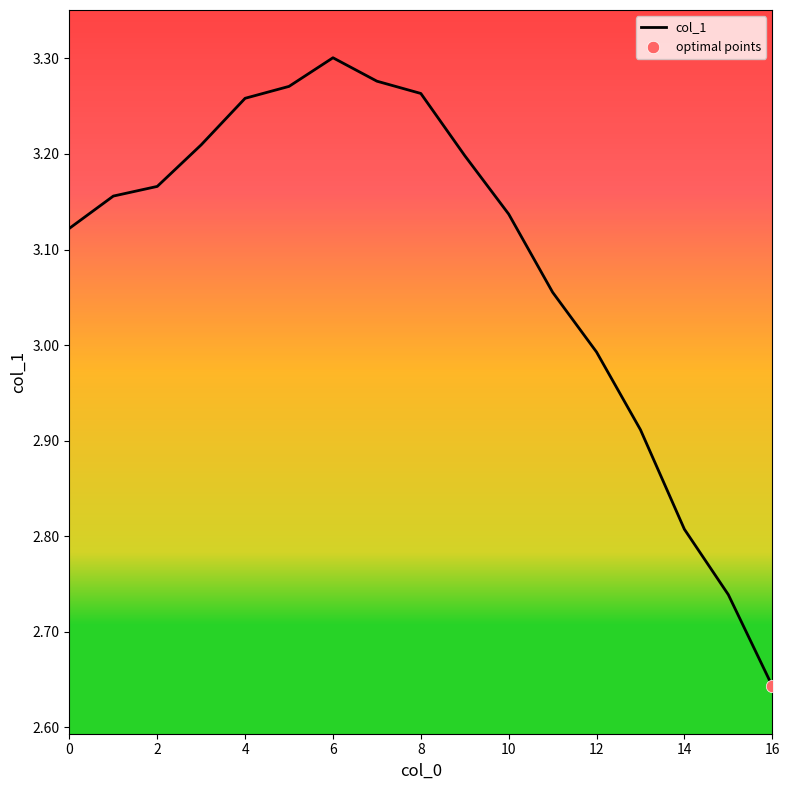

What is the difference between the maximum and minimum values?

0.7